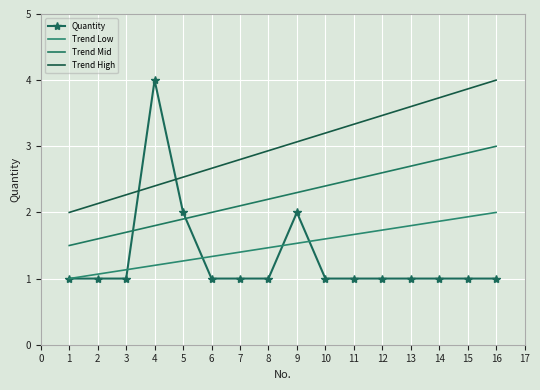

What is the value of the Trend High point at the 14th from the left?

3.7